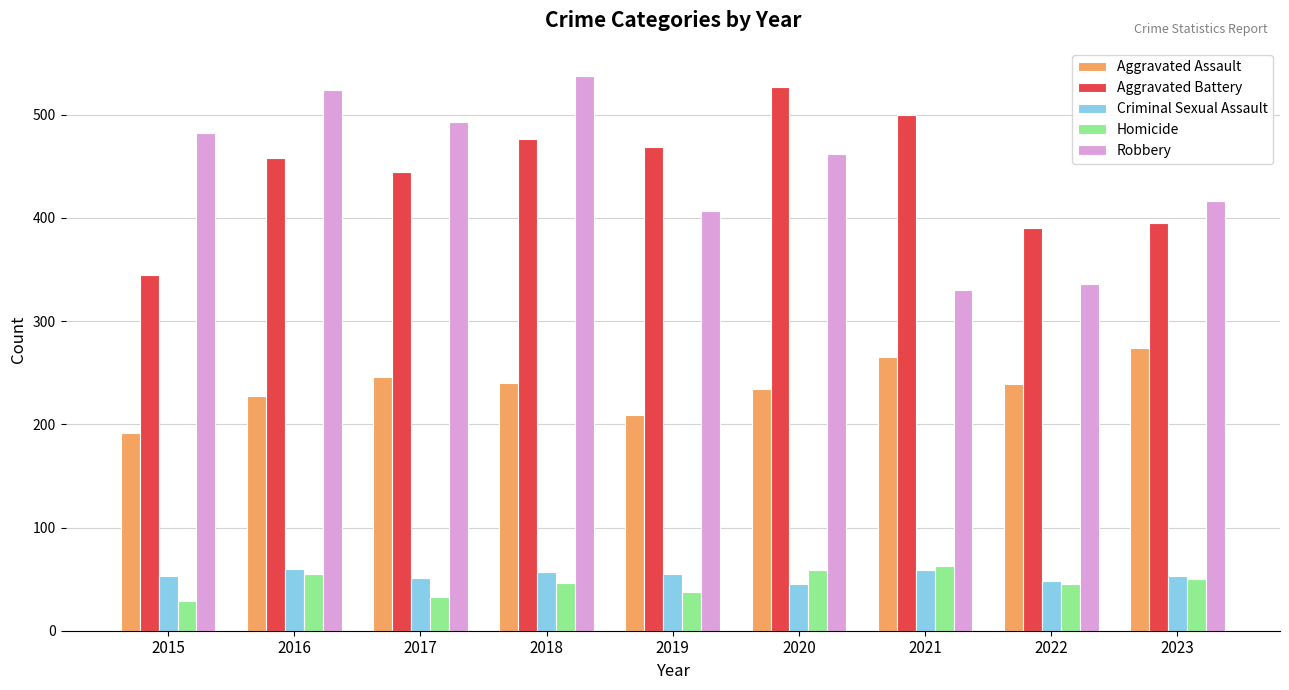

What is the maximum value shown in the chart?

538